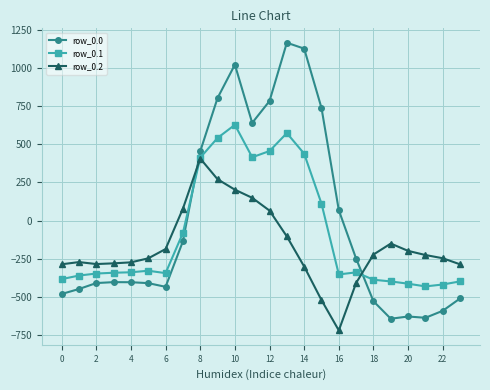

What is the difference between the maximum and minimum values in the row_0.2 series?

1128.4